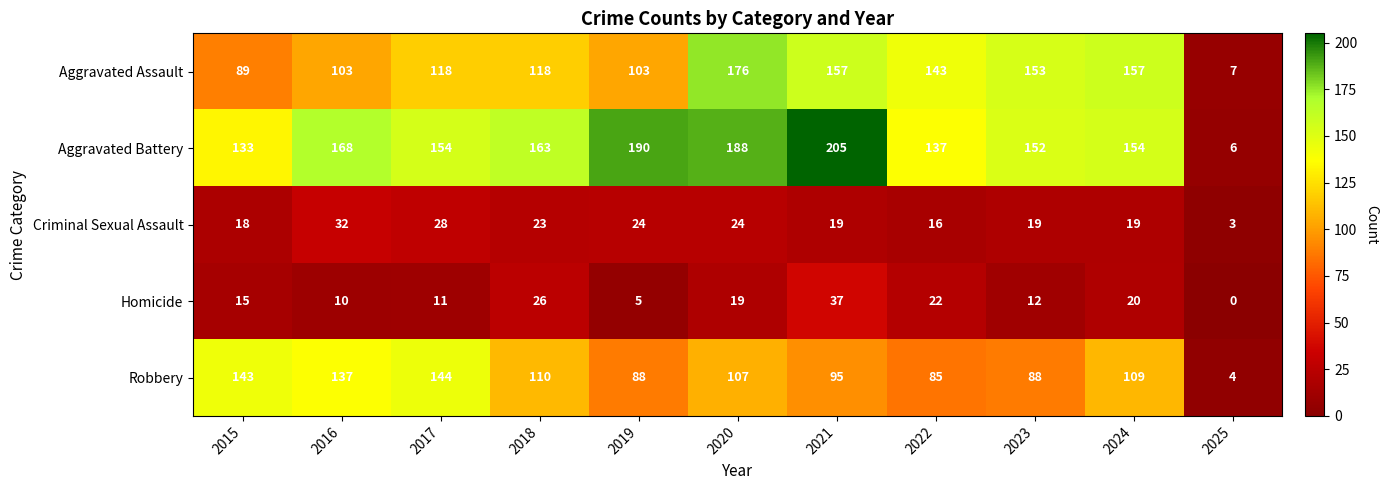

Which label corresponds to the smallest value in the chart?

2025